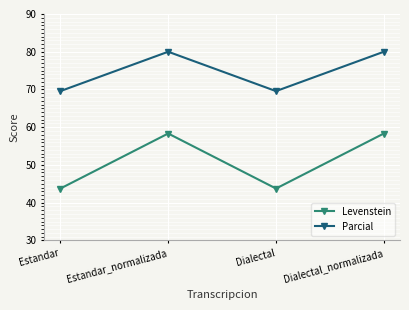

Reading left to right, list all the values displayed in this chart.

Levenstein: 43.8	58.3	43.8	58.3
Parcial: 69.6	80.0	69.6	80.0